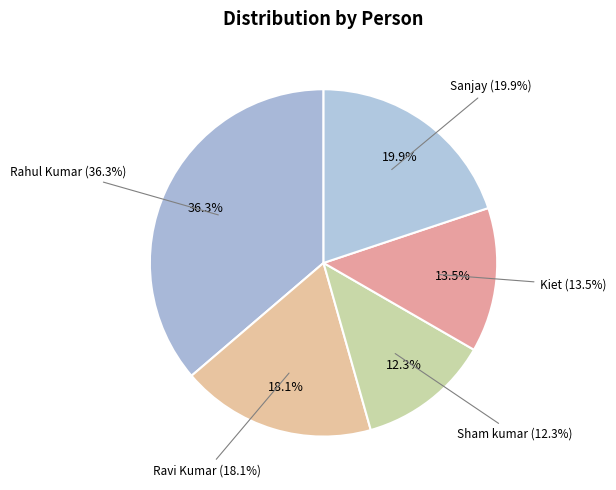

Does any single category account for the majority?

No